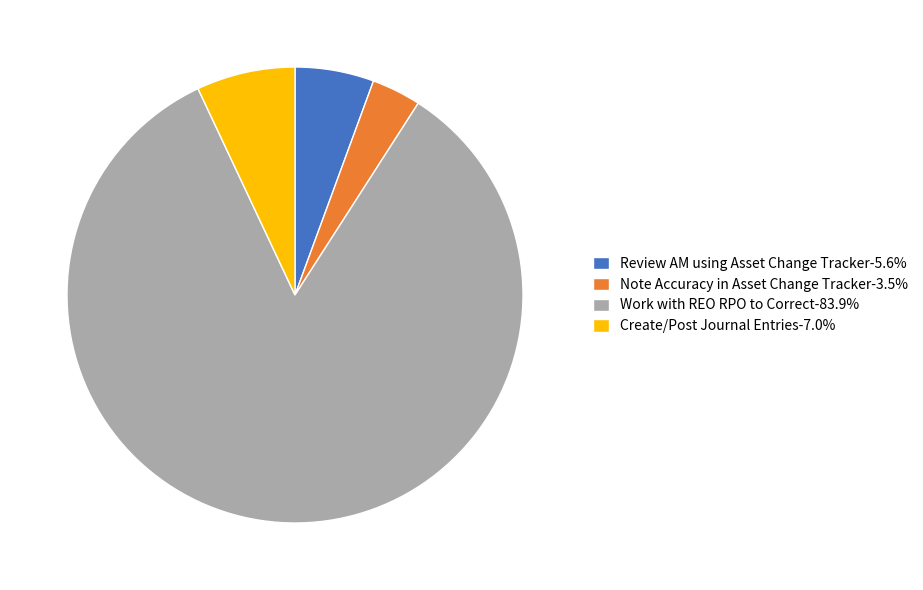

Combined, do Review AM using Asset Change Tracker-5.6% and Create/Post Journal Entries-7.0% account for over 50%?

No